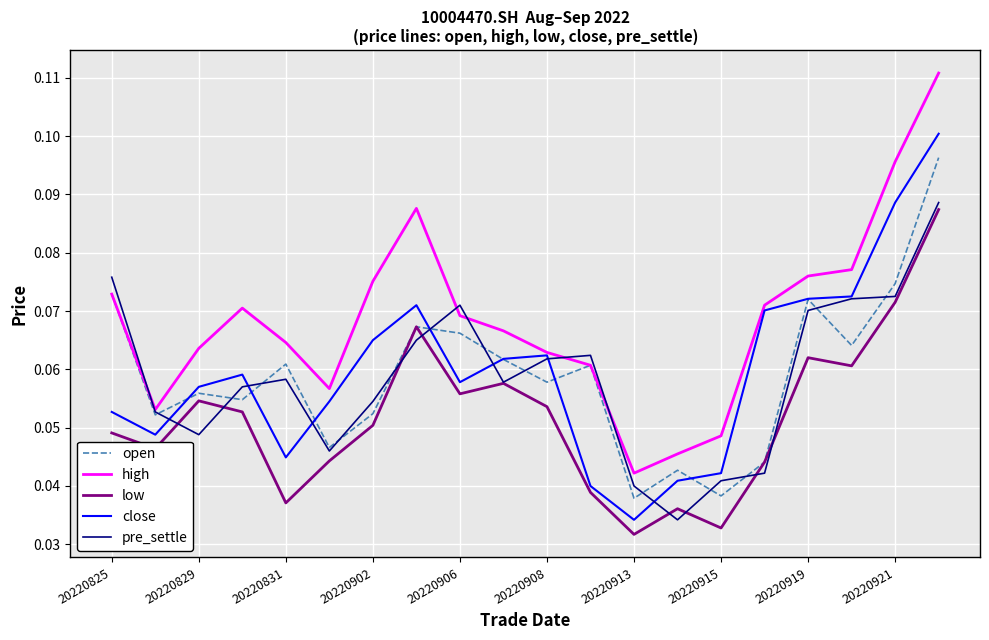

True or false: low and pre_settle intersect in this chart.

True